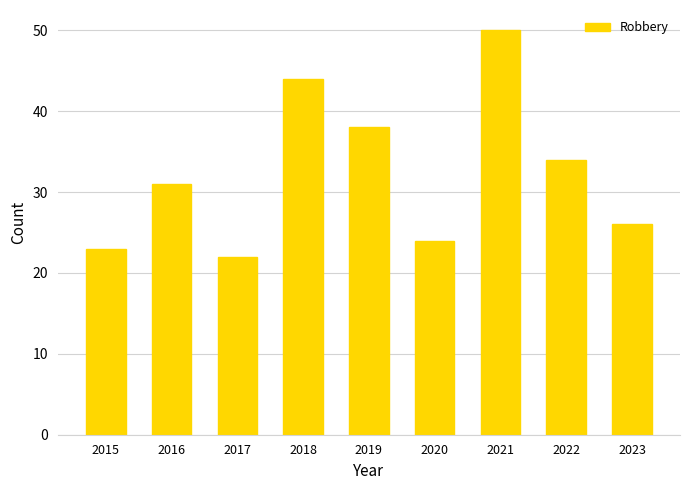

Reading left to right, what are all the values shown in this chart?

23	31	22	44	38	24	50	34	26